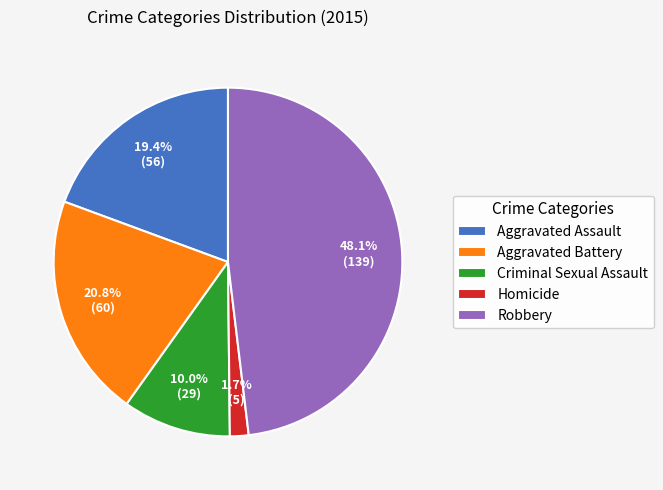

How many segments does this pie chart have?

5